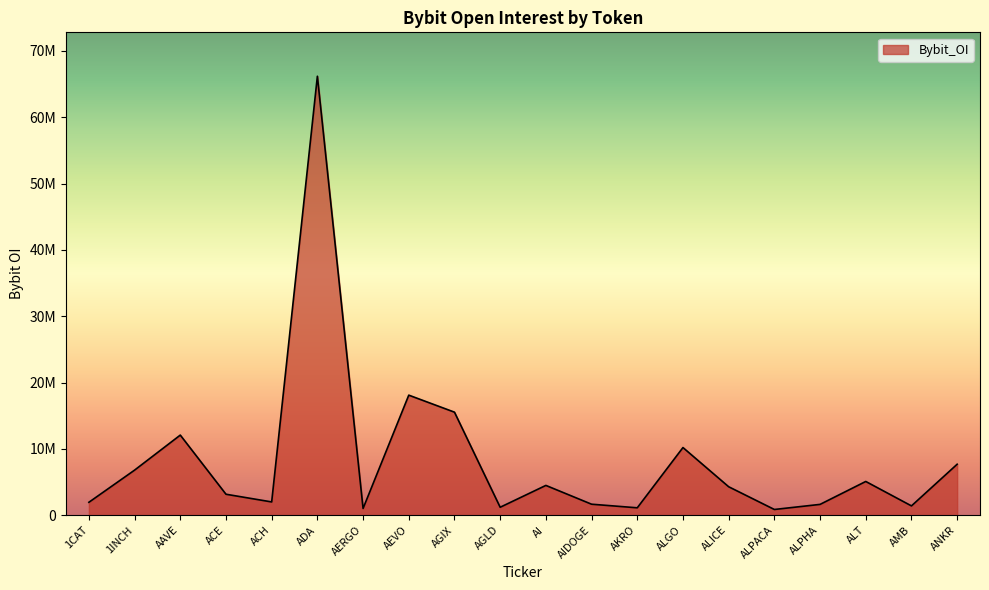

Where does the data first go above 4287608?

1INCH